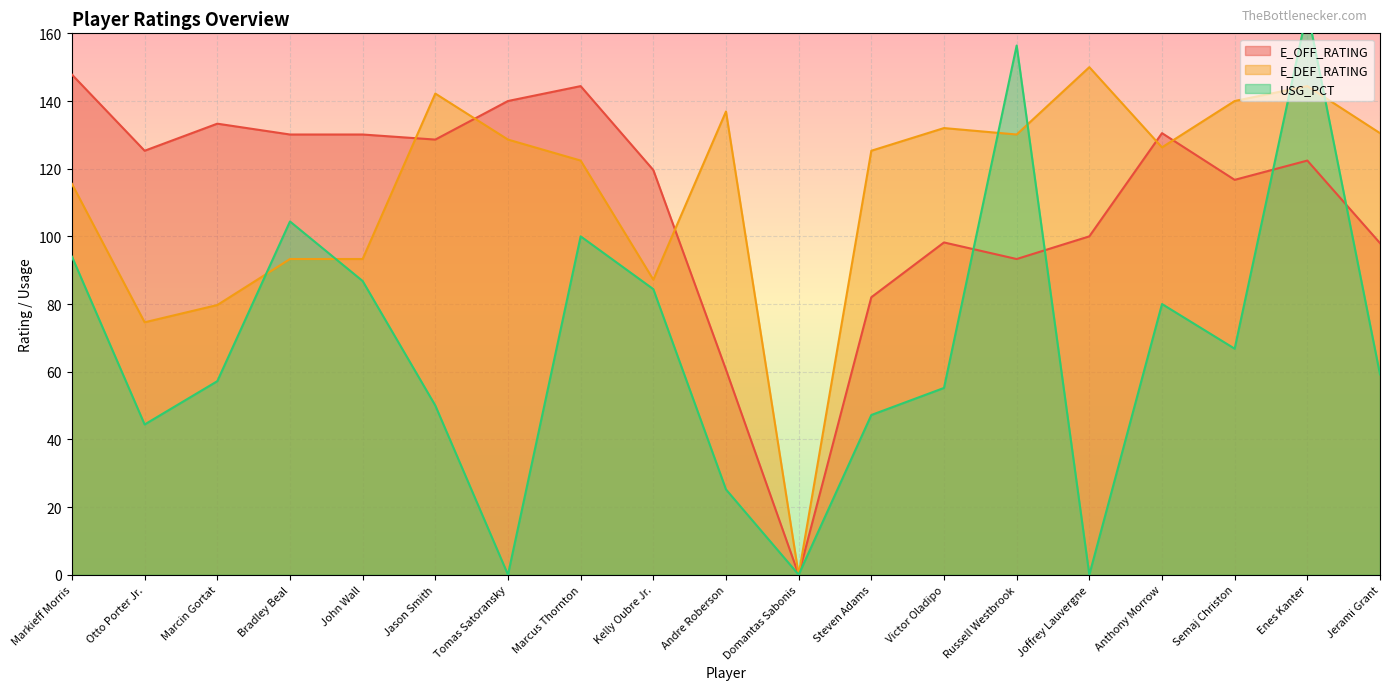

Which has a higher value, John Wall or Joffrey Lauvergne?

John Wall